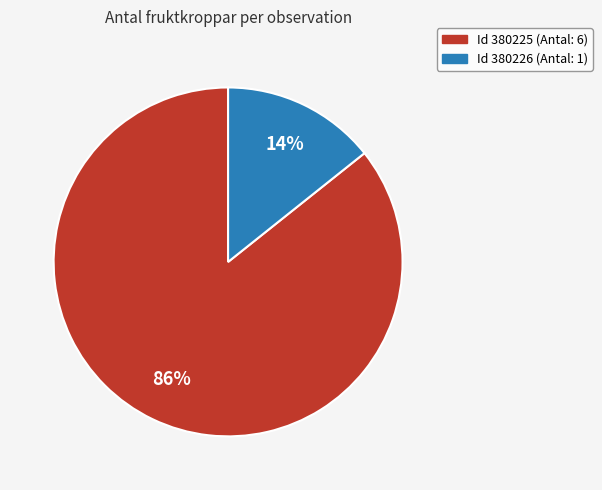

To the nearest percent, what is the average slice percentage?

50%